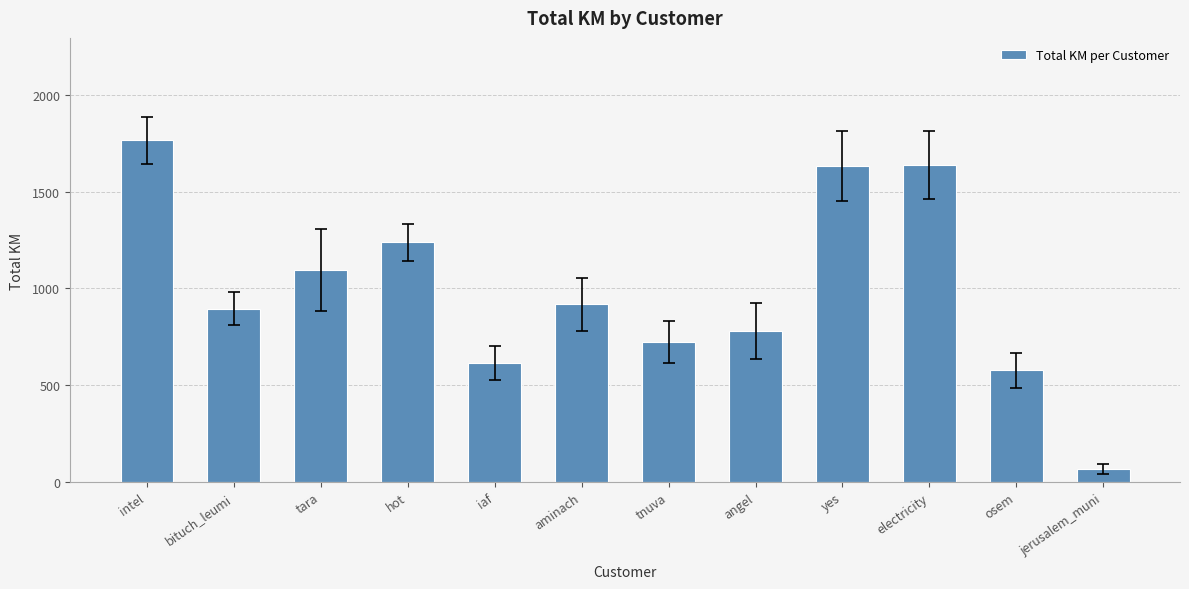

What is the difference between the values at yes and angel?

850.9